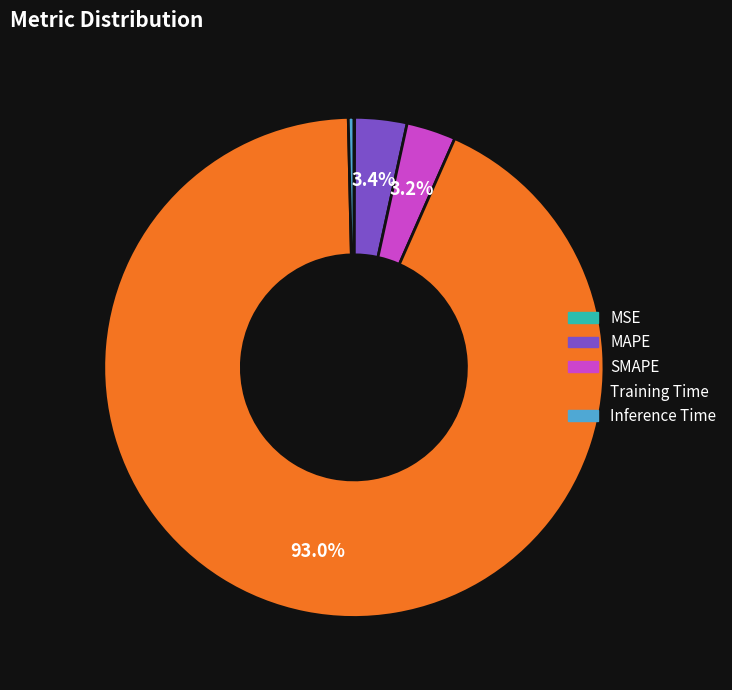

What is the largest slice in the pie chart?

Training Time